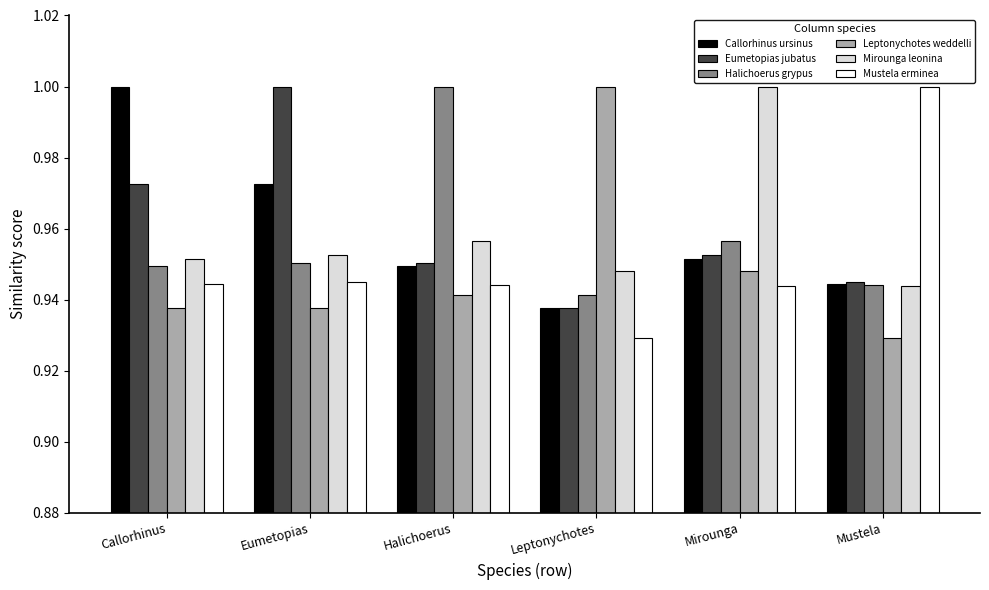

Which category has the lowest value in the Mirounga leonina series?

Mustela